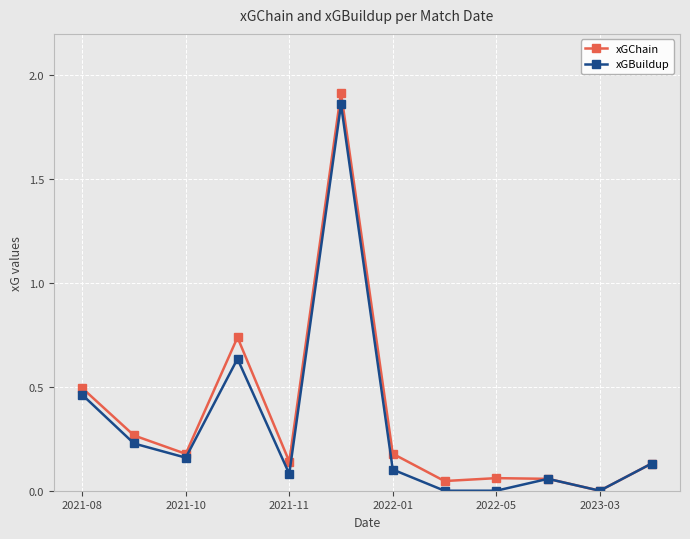

True or false: xGBuildup has more than 1 points higher than both neighbors.

True